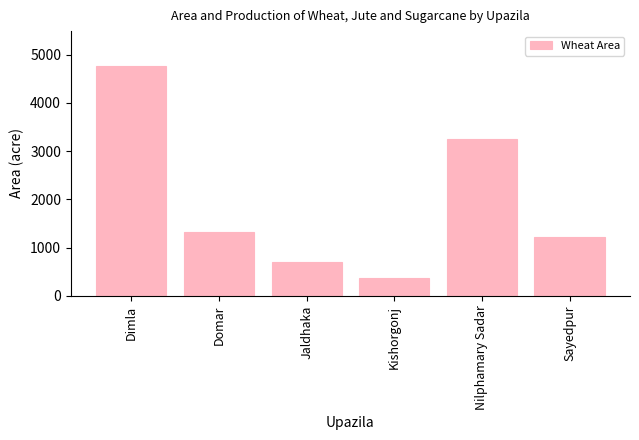

Does the chart contain any negative values?

No